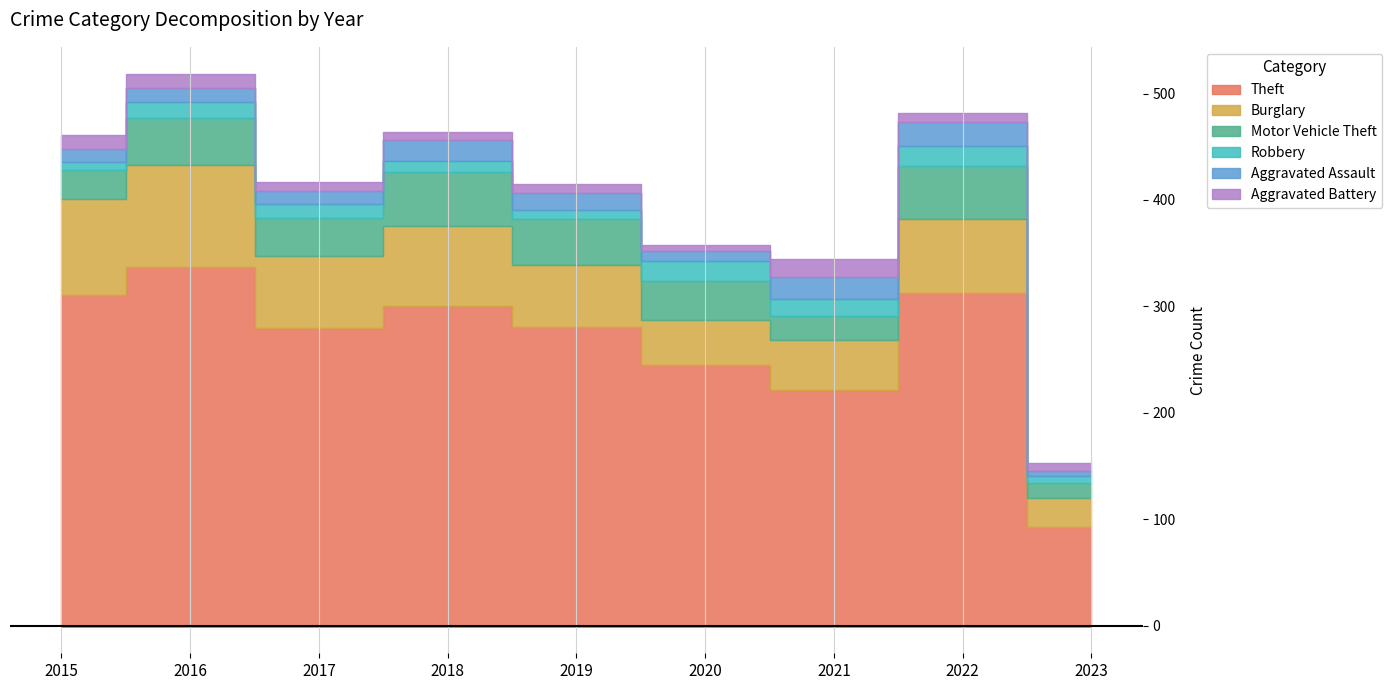

How many interior local peaks does the Robbery series have?

3